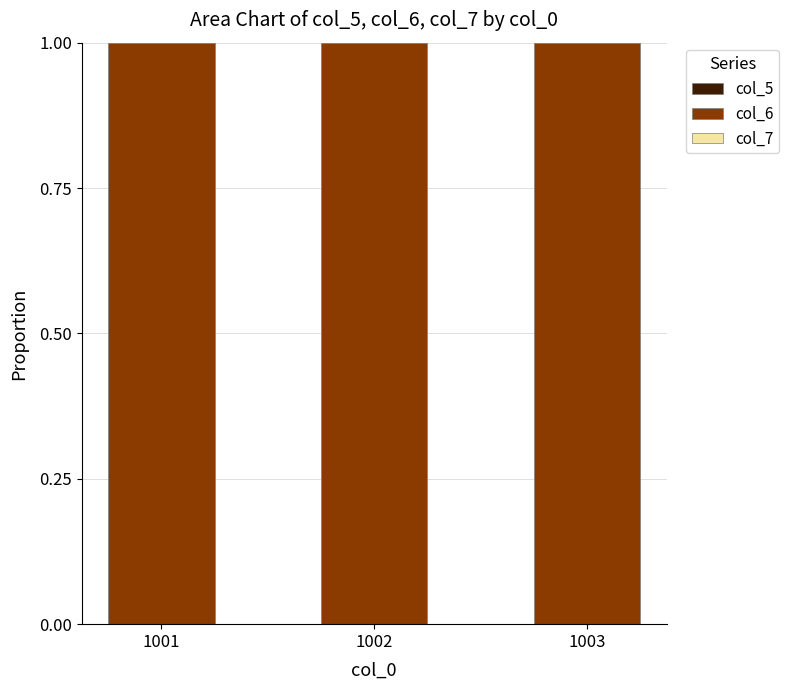

Which has a higher value, 1003 or 1001?

1003